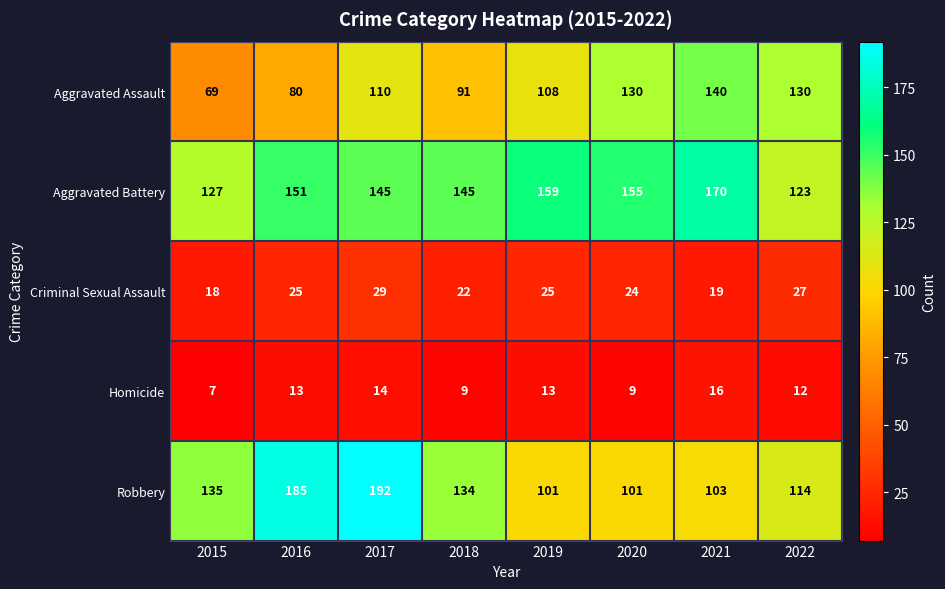

What is the difference between the maximum and second lowest values in the Robbery series?

91